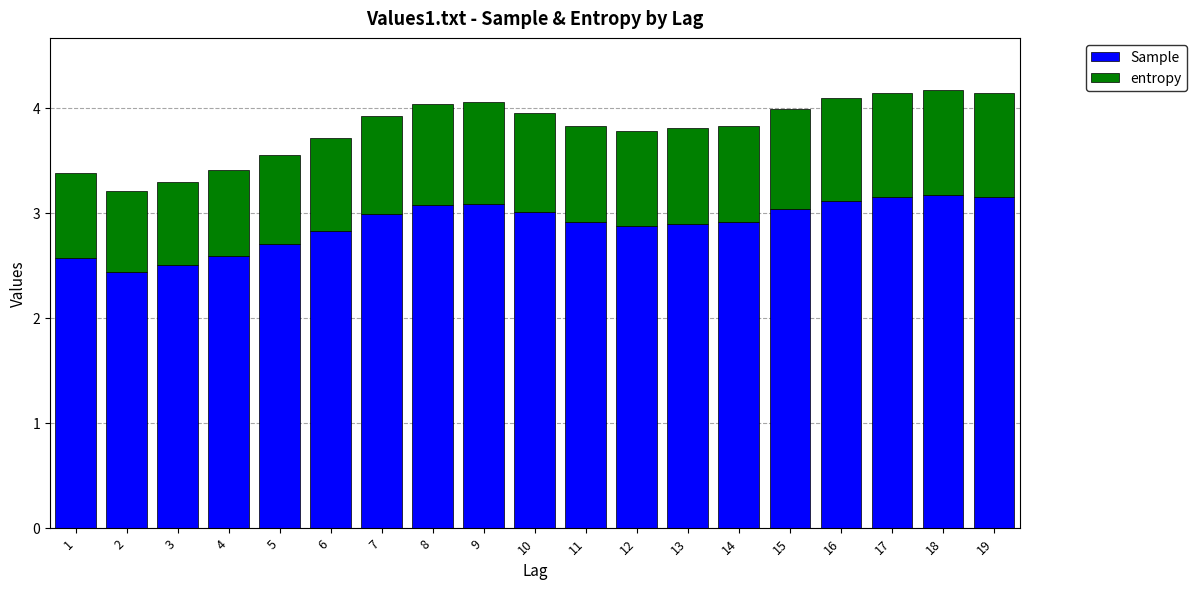

The Sample series shows 0.9 at 4. True or false?

False